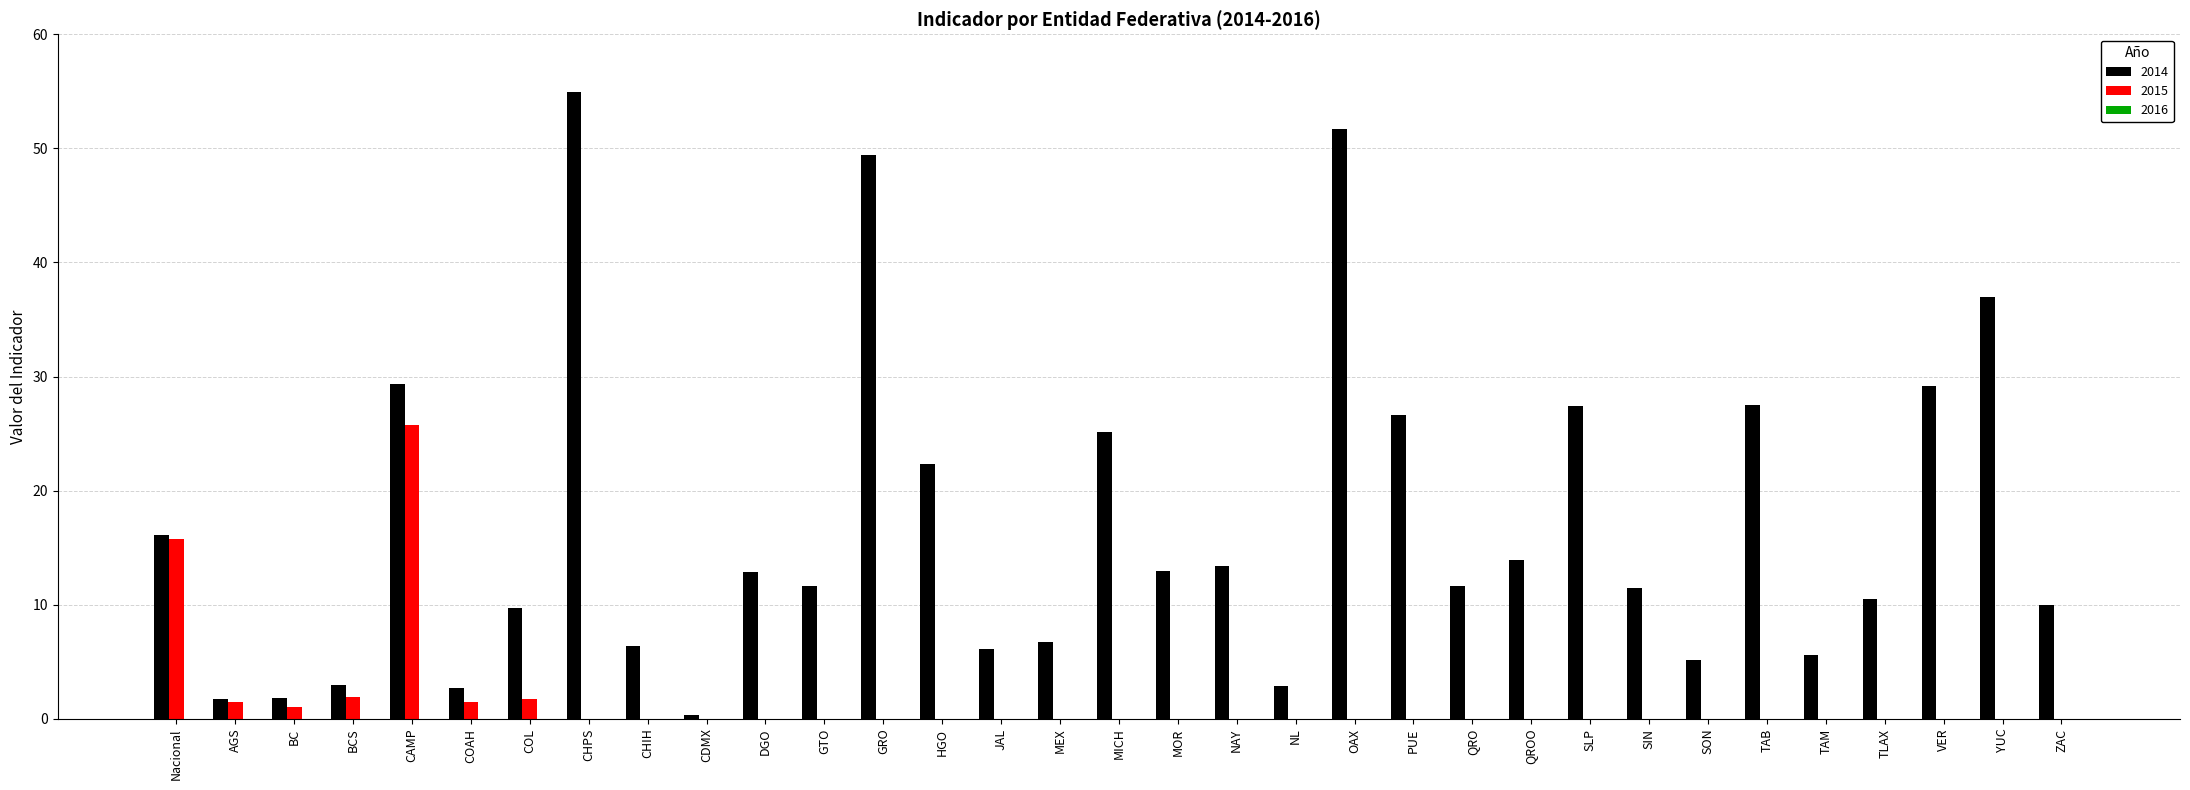

How many distinct data groups are displayed?

2